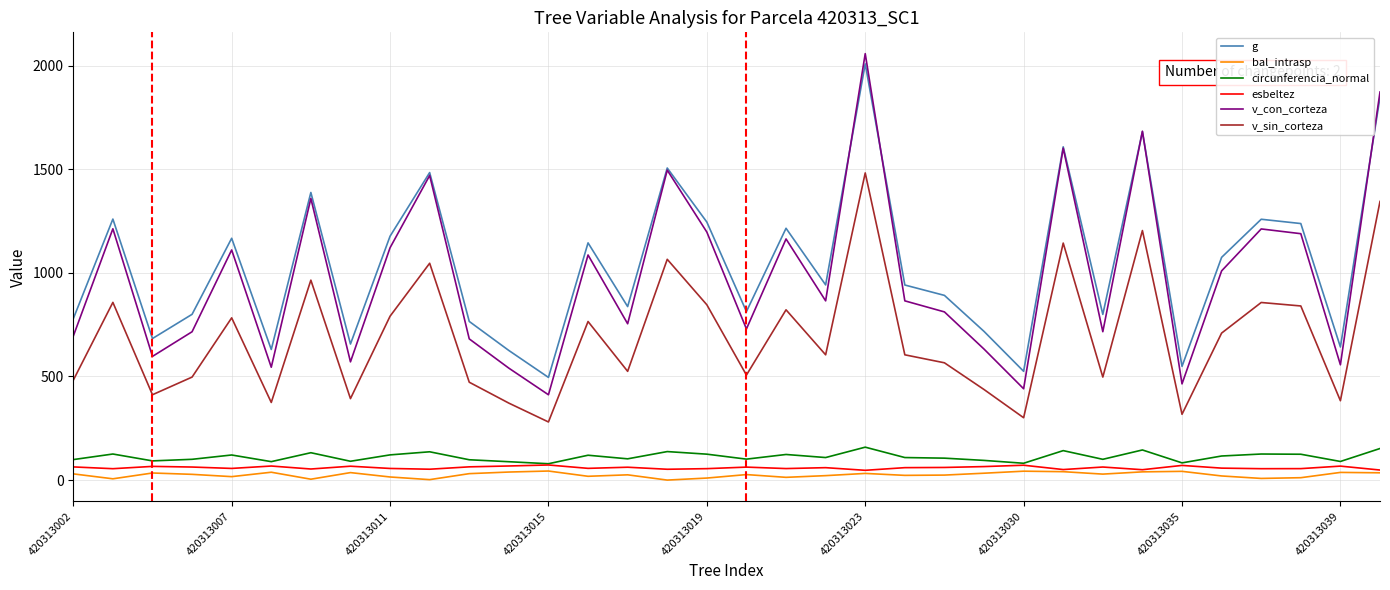

True or false: v_sin_corteza and v_con_corteza cross at least once.

False